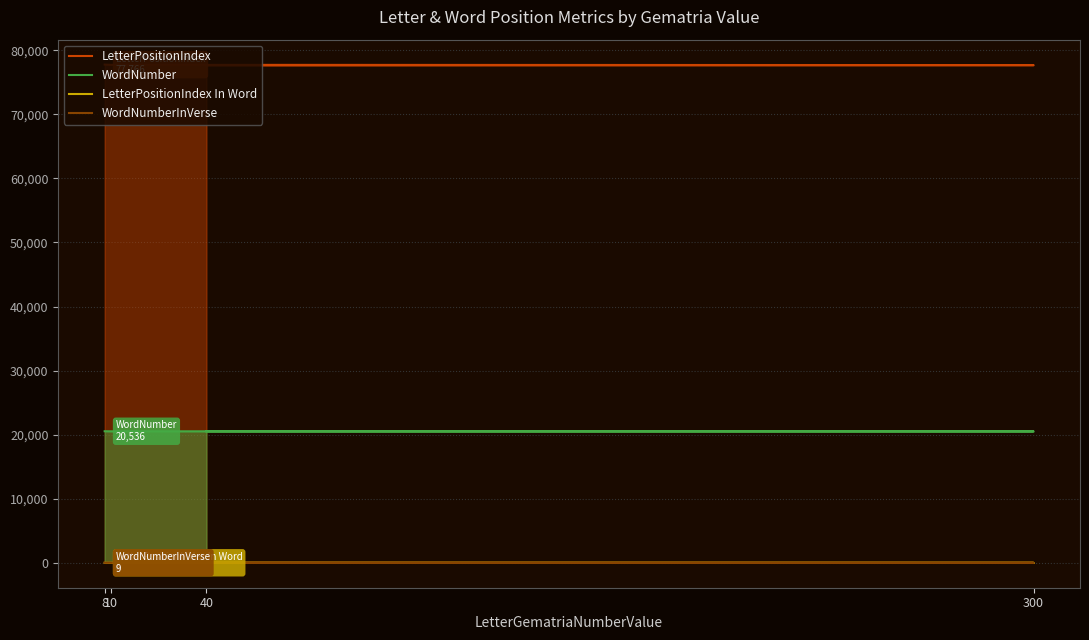

The WordNumberInVerse series shows 13 at 8. True or false?

False